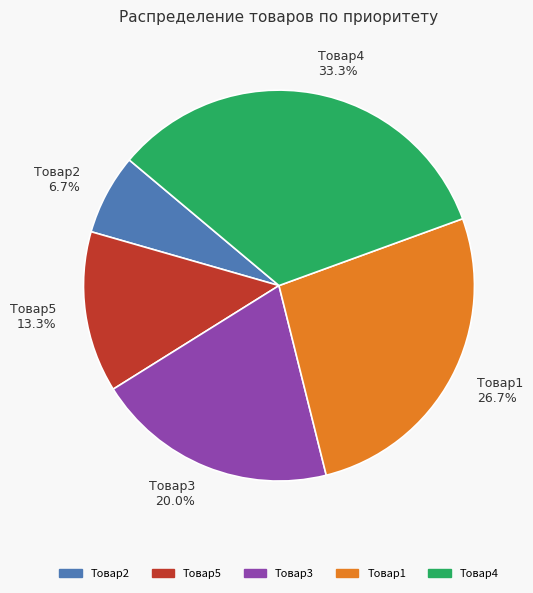

Which has a higher value, Товар2 6.7% or Товар1 26.7%?

Товар1 26.7%